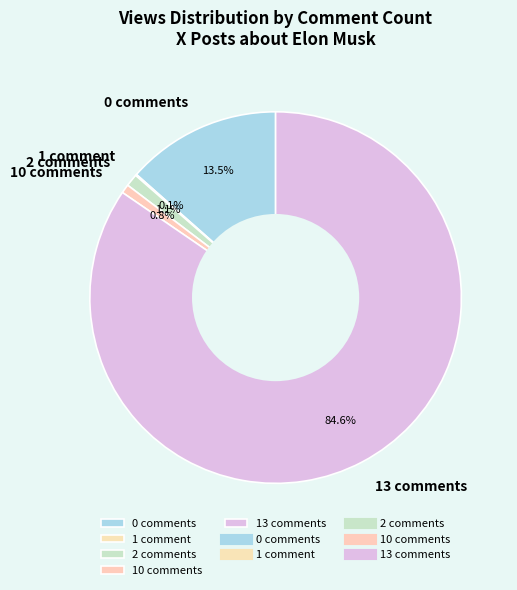

Between 0 comments and 10 comments, which is larger?

0 comments